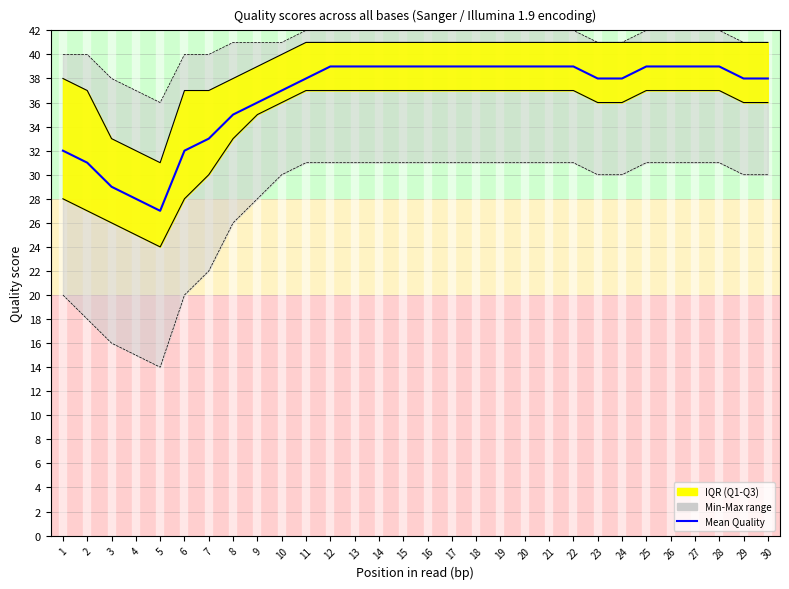

True or false: Min and Q1 intersect in this chart.

False